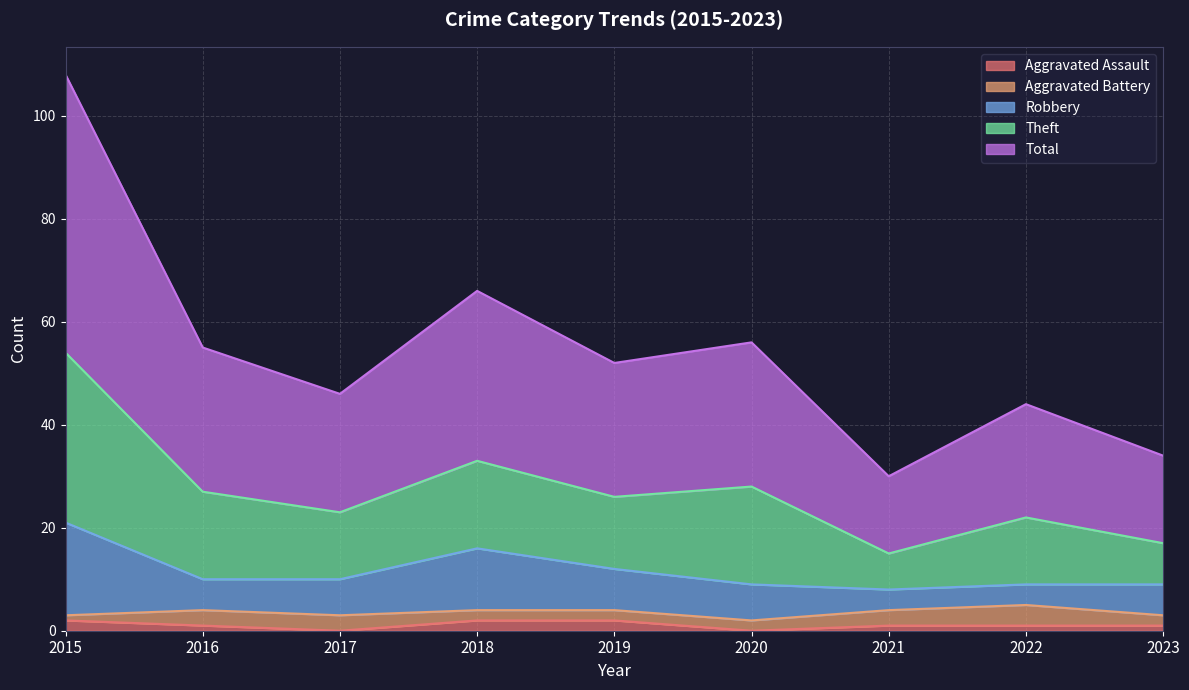

What is the difference between the Robbery values at 2019 and 2021?

4